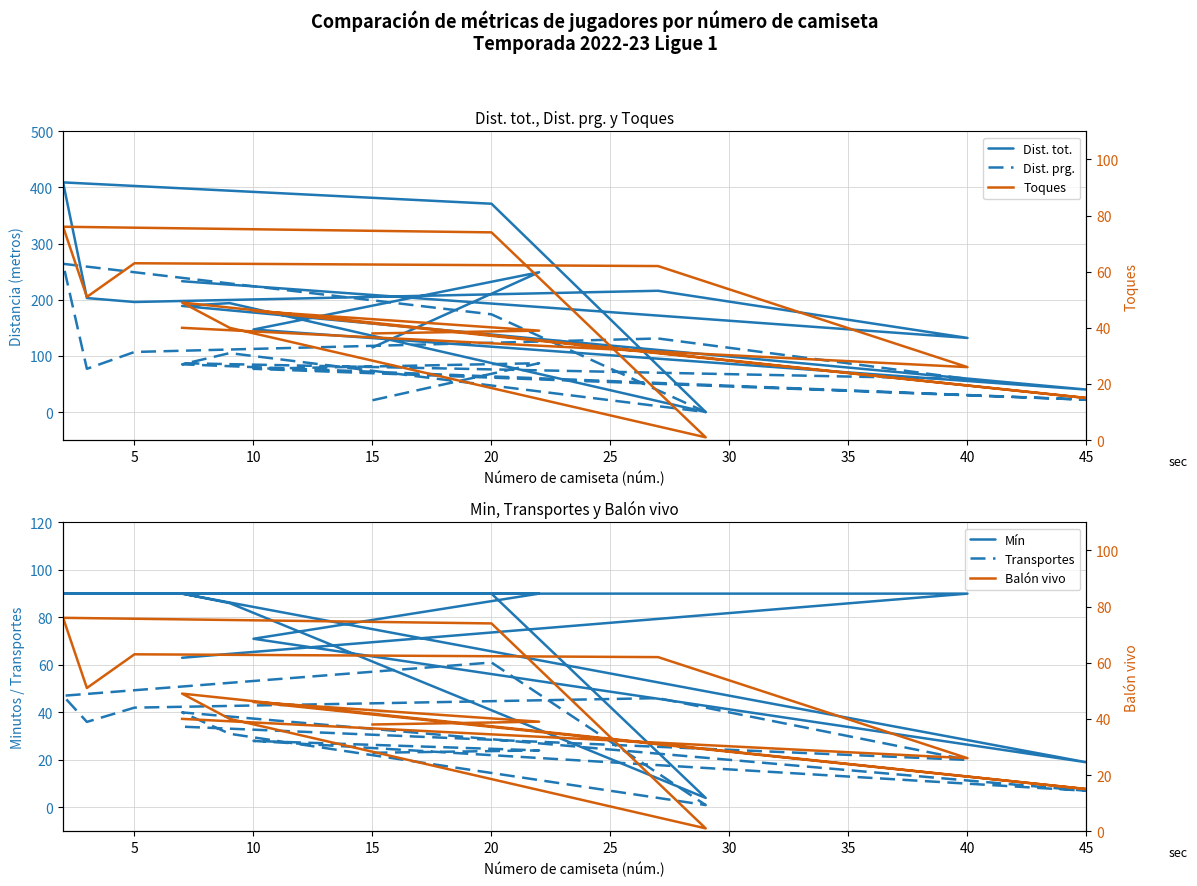

List the series in order of their peak value, highest first.

Dist. tot., Dist. prg., Mín, Toques, Balón vivo, Transportes